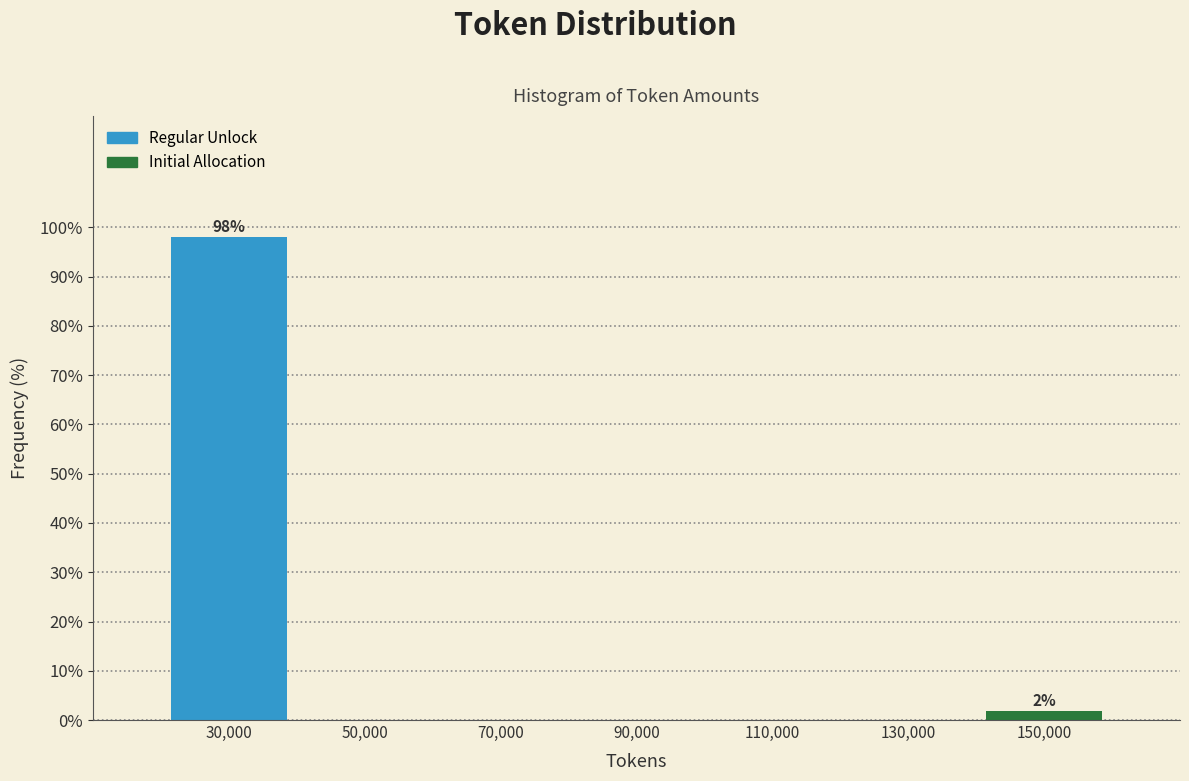

Over which range of the x-axis is the bar tallest?

20000 to 40000